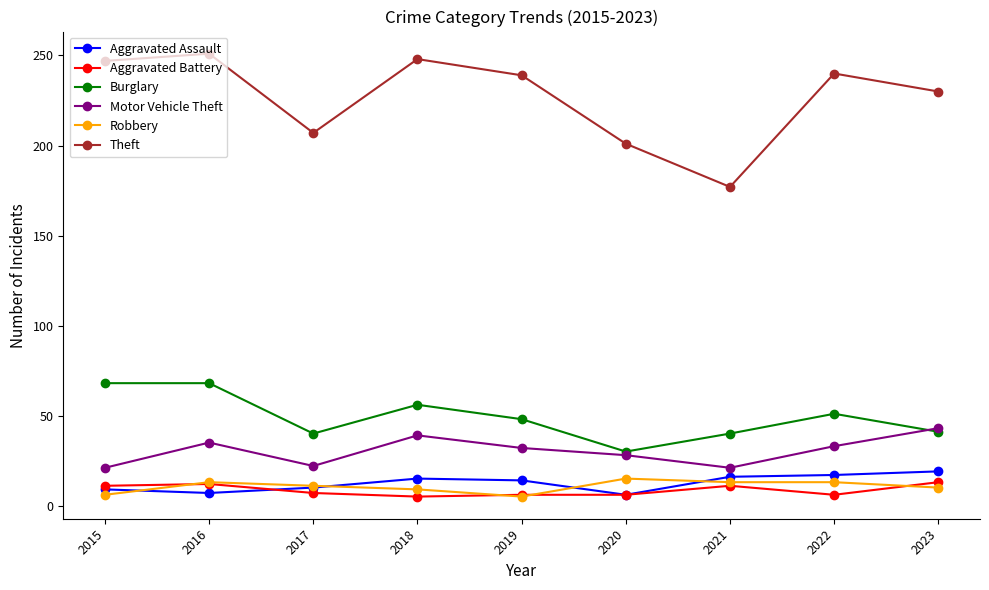

How many categories are shown in the chart?

9